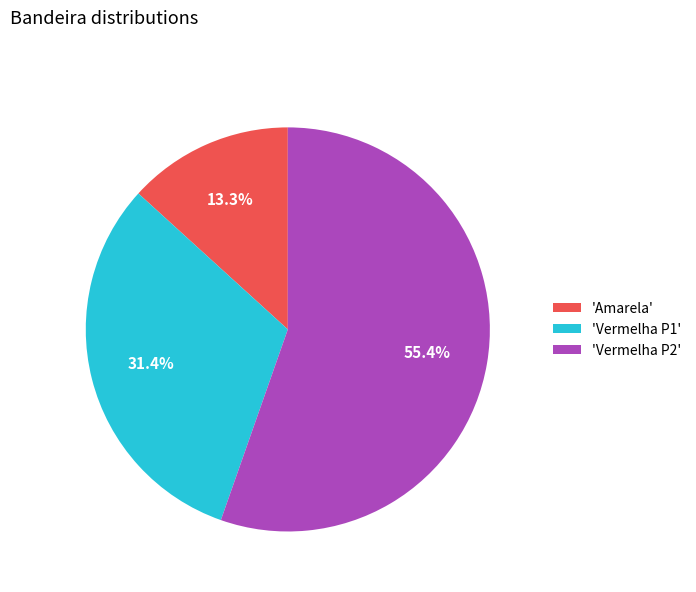

What is the smallest slice in the pie chart?

'Amarela'